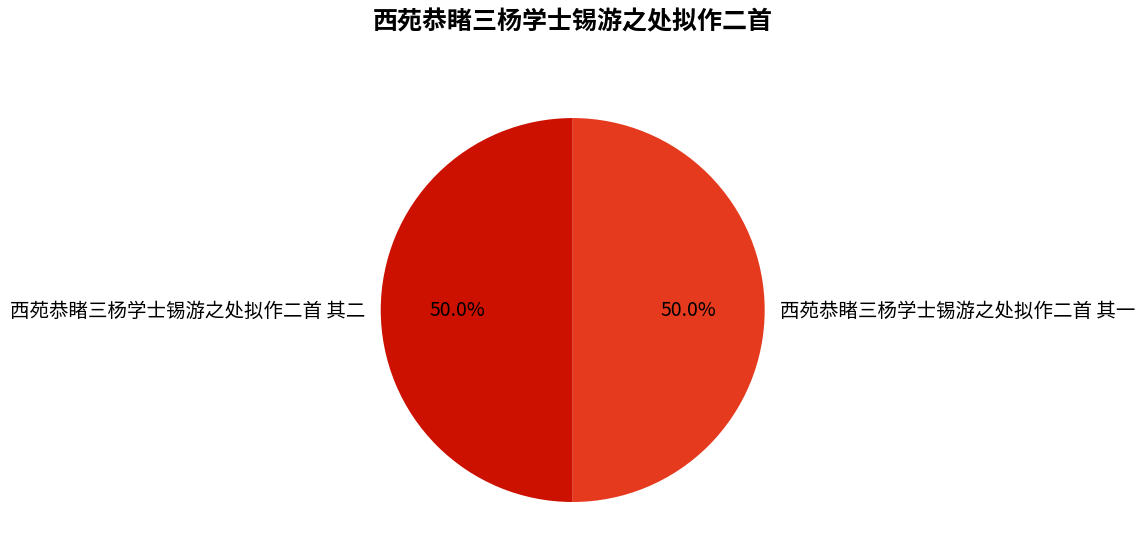

Approximately how many times larger is the value at 西苑恭睹三杨学士锡游之处拟作二首 其二 compared to 西苑恭睹三杨学士锡游之处拟作二首 其一?

1.0